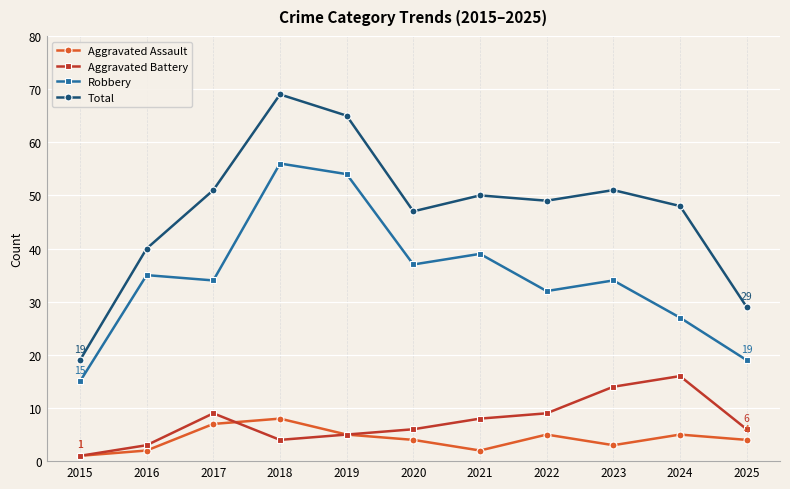

At which category is the sum across all series the highest?

2018